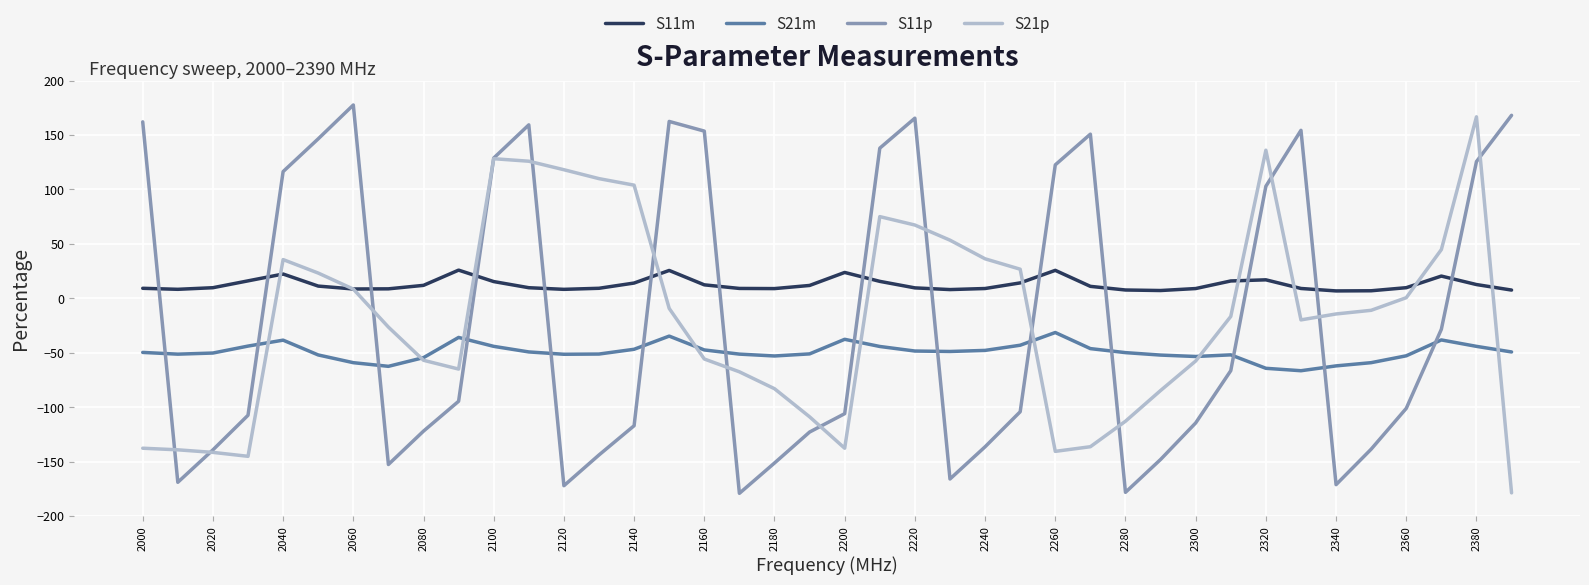

Which series has the largest range (max minus min)?

S11p